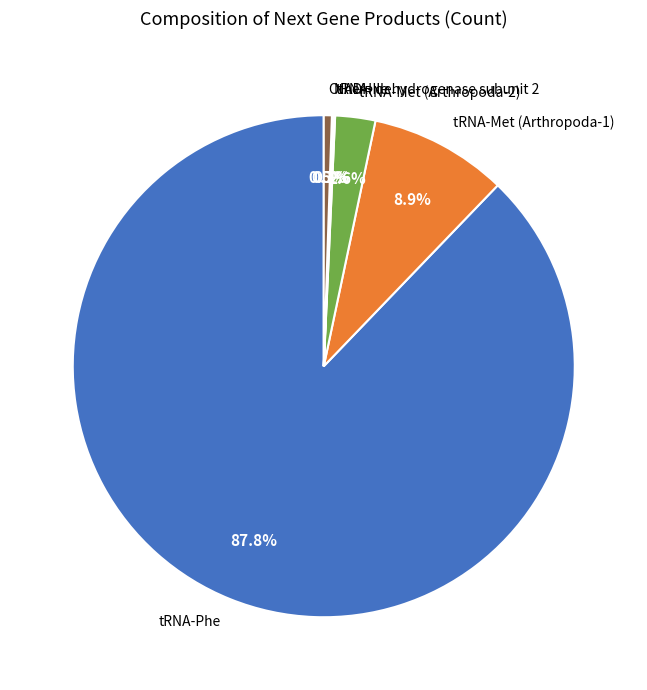

What percentage is NOT represented by tRNA-Phe?

12.2%